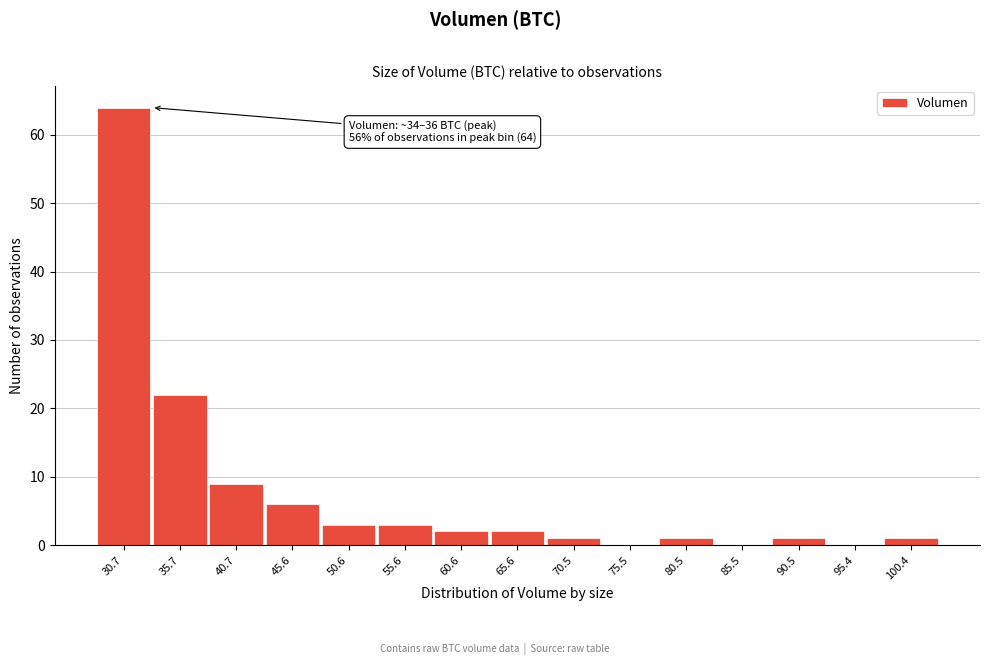

Reading right to left, what are all the values shown in this chart?

100.4=1	95.4=0	90.5=1	85.5=0	80.5=1	75.5=0	70.5=1	65.6=2	60.6=2	55.6=3	50.6=3	45.6=6	40.7=9	35.7=22	30.7=64